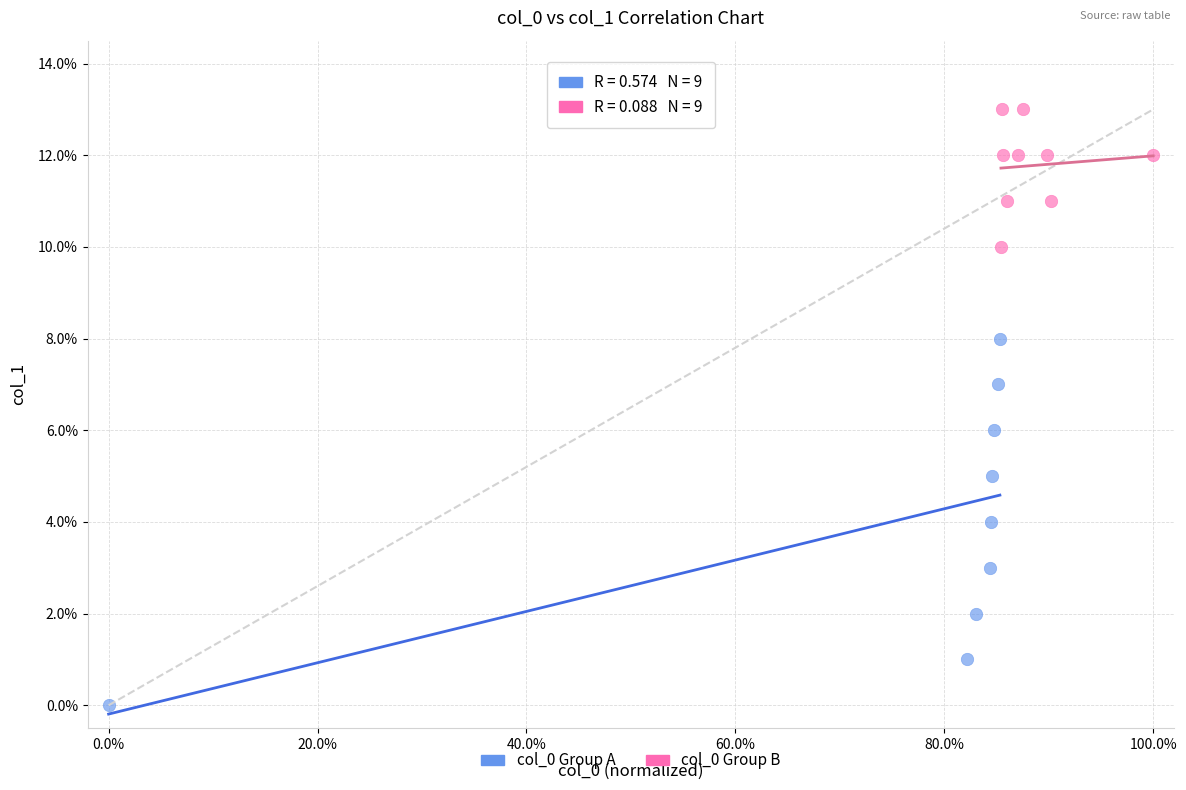

Which series contains the highest Y value?

col_0 Group B